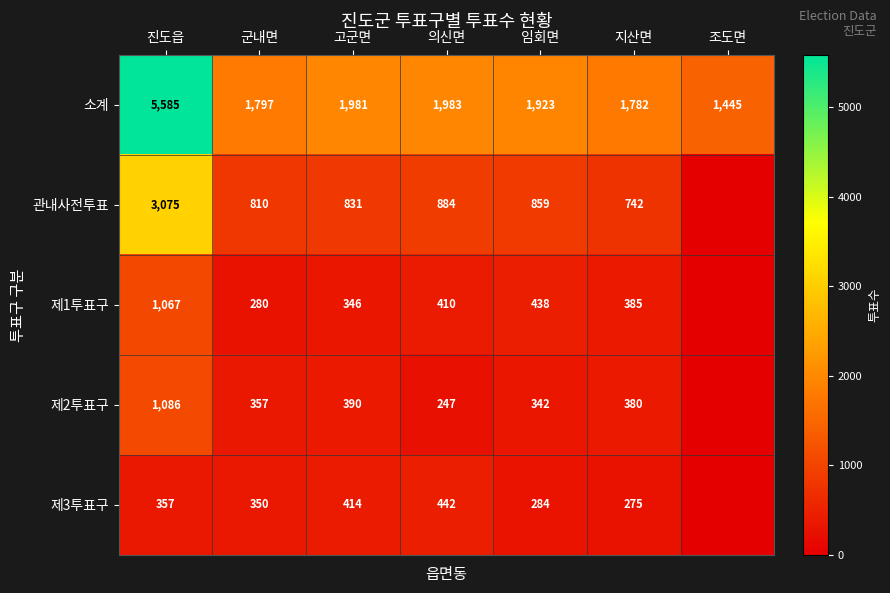

The value of 소계 at 군내면 is 1797. True or false?

True